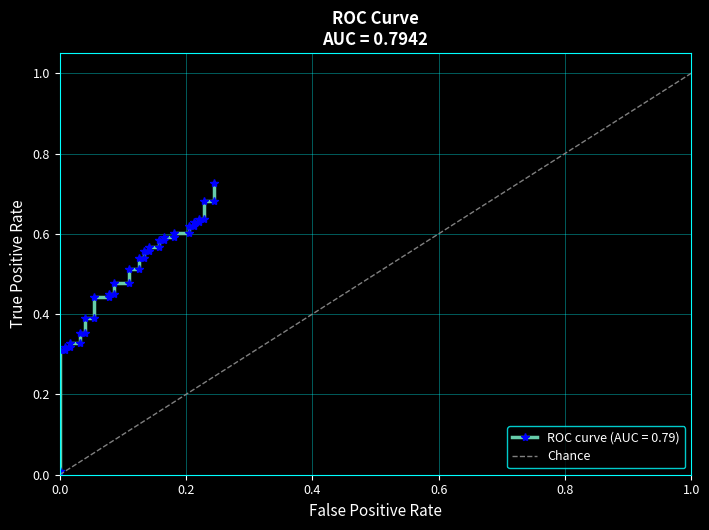

Does the chart display data point markers on the line(s)?

Yes